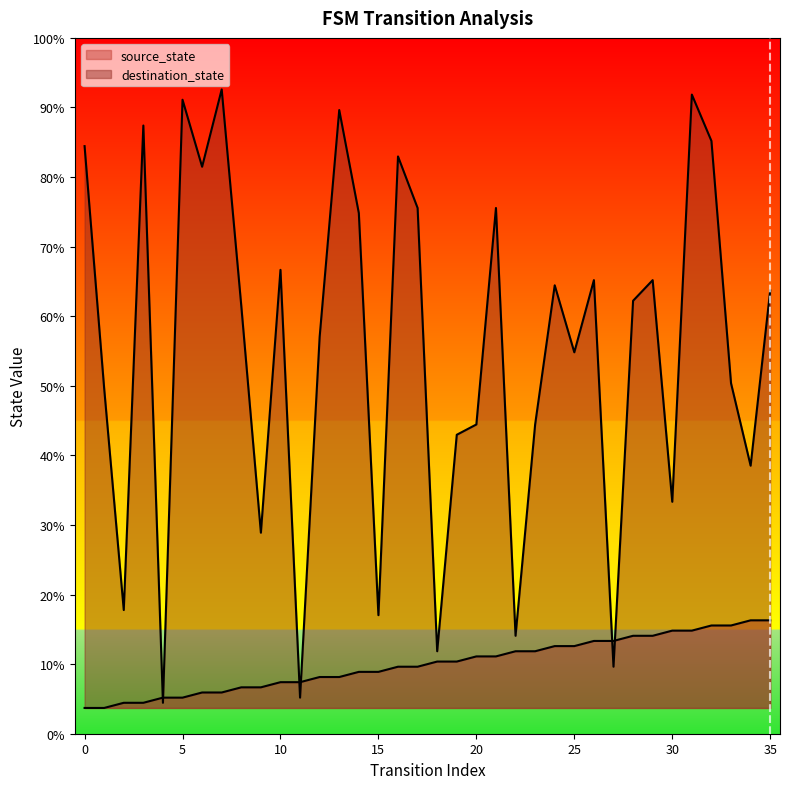

What are all the series names shown in the legend?

source_state, destination_state